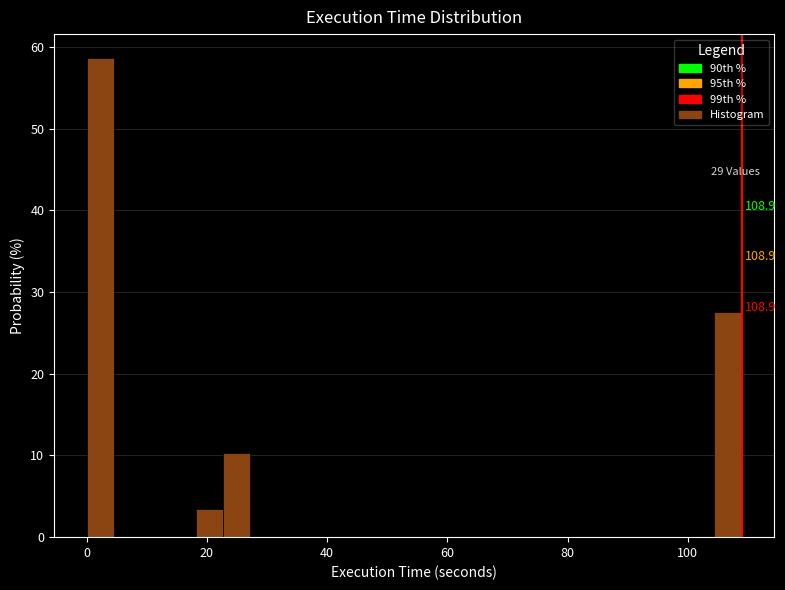

Around what value on the x-axis is the tallest bar? Give the approximate position of its centre, as read against the axis.

2